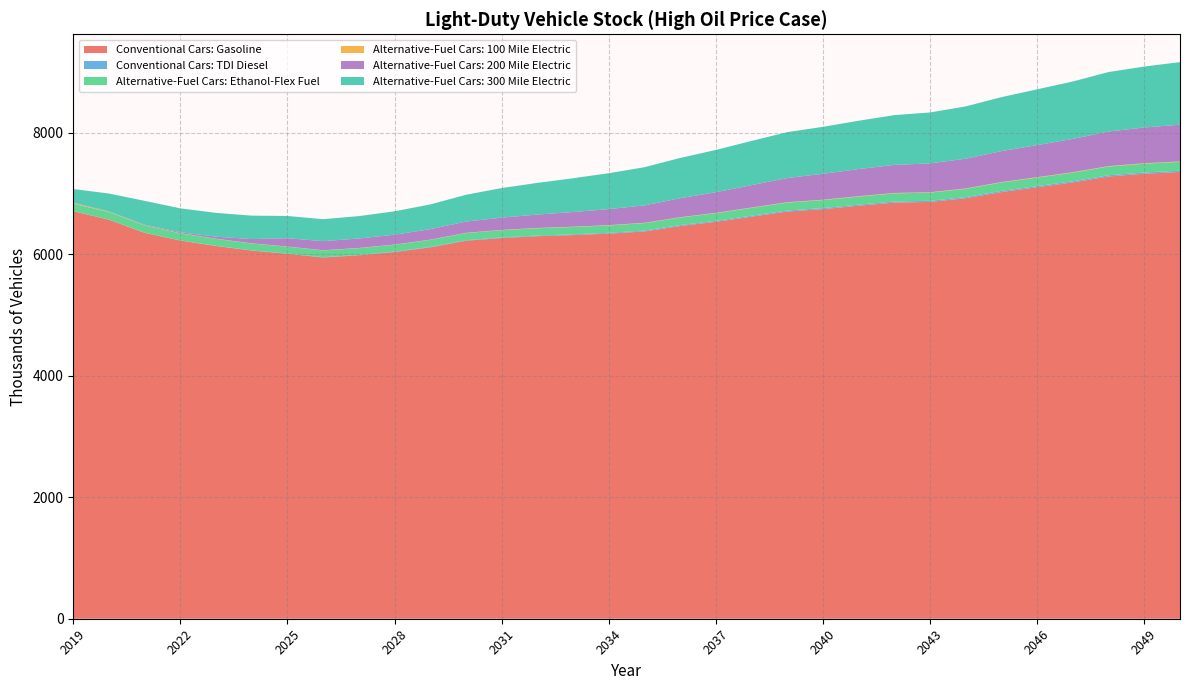

Reading right to left, extract all data points from this chart.

Conventional Cars: Gasoline: 2050=7356.6	2049=7328.0	2048=7282.7	2047=7184.3	2046=7104.9	2045=7026.3	2044=6924.5	2043=6863.7	2042=6851.8	2041=6801.1	2040=6744.5	2039=6705.1	2038=6620.4	2037=6535.9	2036=6466.3	2035=6377.5	2034=6341.5	2033=6317.5	2032=6298.8	2031=6269.2	2030=6223.9	2029=6115.7	2028=6038.1	2027=5984.6	2026=5948.5	2025=6009.2	2024=6062.4	2023=6137.2	2022=6226.9	2021=6354.1	2020=6571.3	2019=6710.0
Conventional Cars: TDI Diesel: 2050=20.7	2049=20.5	2048=20.3	2047=19.9	2046=19.6	2045=19.2	2044=18.8	2043=18.5	2042=18.3	2041=18.0	2040=17.6	2039=17.1	2038=16.5	2037=15.9	2036=15.1	2035=14.3	2034=13.5	2033=12.6	2032=11.6	2031=10.5	2030=9.3	2029=8.1	2028=7.0	2027=6.0	2026=5.1	2025=4.3	2024=3.7	2023=3.1	2022=2.7	2021=2.4	2020=2.2	2019=2.1
Alternative-Fuel Cars: Ethanol-Flex Fuel: 2050=145.4	2049=144.6	2048=143.5	2047=141.4	2046=139.7	2045=137.9	2044=135.8	2043=134.4	2042=134.0	2041=132.8	2040=131.5	2039=130.4	2038=128.4	2037=126.4	2036=124.7	2035=122.6	2034=121.4	2033=120.5	2032=119.7	2031=118.7	2030=117.2	2029=114.8	2028=113.1	2027=111.9	2026=111.0	2025=112.0	2024=113.0	2023=114.1	2022=115.7	2021=117.9	2020=121.3	2019=124.3
Alternative-Fuel Cars: 100 Mile Electric: 2050=7.4	2049=7.3	2048=7.2	2047=7.1	2046=6.9	2045=6.8	2044=6.6	2043=6.5	2042=6.4	2041=6.3	2040=6.2	2039=6.0	2038=5.8	2037=5.6	2036=5.4	2035=5.1	2034=4.9	2033=4.7	2032=4.5	2031=4.2	2030=3.9	2029=3.6	2028=3.3	2027=3.2	2026=3.0	2025=3.0	2024=3.1	2023=3.4	2022=3.8	2021=4.5	2020=6.5	2019=9.9
Alternative-Fuel Cars: 200 Mile Electric: 2050=604.7	2049=589.1	2048=569.3	2047=548.7	2046=528.0	2045=510.3	2044=489.7	2043=474.8	2042=463.0	2041=446.6	2040=426.8	2039=398.5	2038=368.8	2037=340.0	2036=312.9	2035=286.5	2034=264.0	2033=241.6	2032=221.0	2031=202.1	2030=185.6	2029=172.8	2028=162.3	2027=155.7	2026=150.0	2025=137.0	2024=69.9	2023=33.0	2022=15.8	2021=8.5	2020=6.0	2019=5.8
Alternative-Fuel Cars: 300 Mile Electric: 2050=1030.9	2049=1003.5	2048=979.4	2047=945.4	2046=918.6	2045=888.6	2044=861.4	2043=838.5	2042=819.6	2041=795.8	2040=773.5	2039=755.3	2038=728.1	2037=695.6	2036=663.2	2035=628.9	2034=591.1	2033=556.4	2032=521.5	2031=487.1	2030=441.1	2029=407.2	2028=385.1	2027=368.5	2026=361.9	2025=366.4	2024=385.3	2023=392.0	2022=392.8	2021=393.5	2020=294.2	2019=223.9